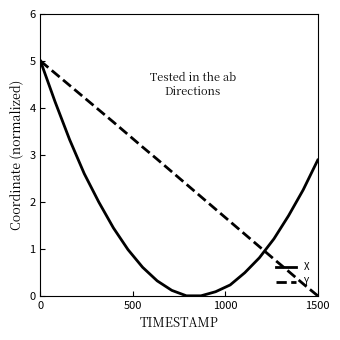

True or false: X has more than 0 points higher than both neighbors.

False